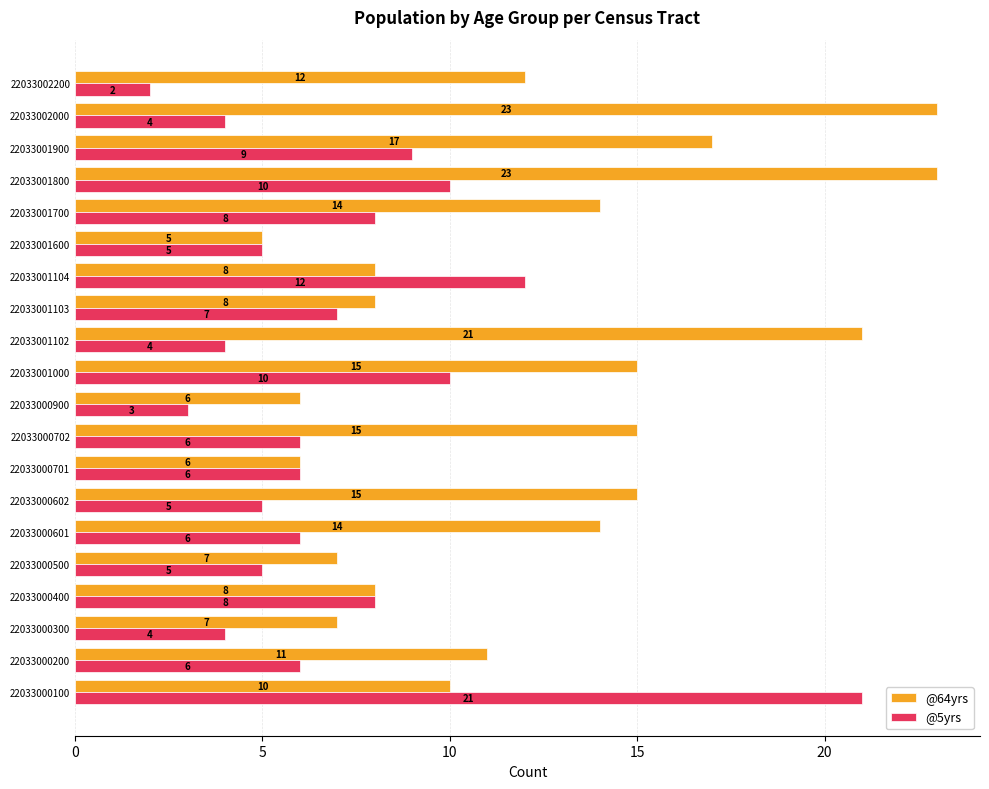

Which series has the largest total across all categories?

@64yrs